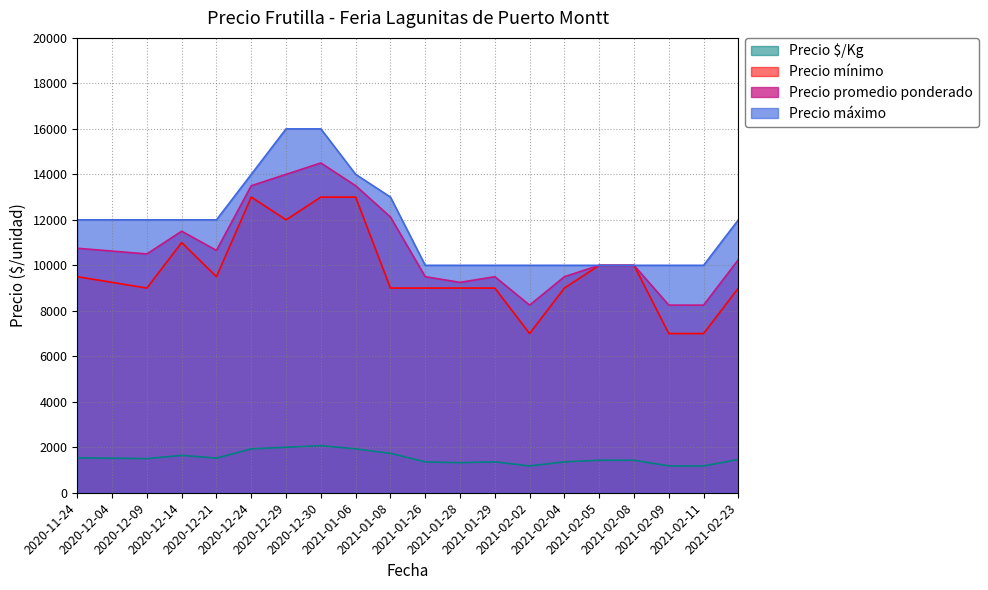

Reading left to right, transcribe all the data shown in this chart.

Precio promedio ponderado: 10750	10625	10500	11500	10656	13500	14000	14500	13500	12125	9500	9250	9500	8250	9500	10000	10000	8250	8250	10250
Precio $/Kg: 1536	1518	1500	1643	1522	1929	2000	2071	1929	1732	1357	1321	1357	1179	1357	1429	1429	1179	1179	1464
Precio mínimo: 9500	9250	9000	11000	9500	13000	12000	13000	13000	9000	9000	9000	9000	7000	9000	10000	10000	7000	7000	9000
Precio máximo: 12000	12000	12000	12000	12000	14000	16000	16000	14000	13000	10000	10000	10000	10000	10000	10000	10000	10000	10000	12000